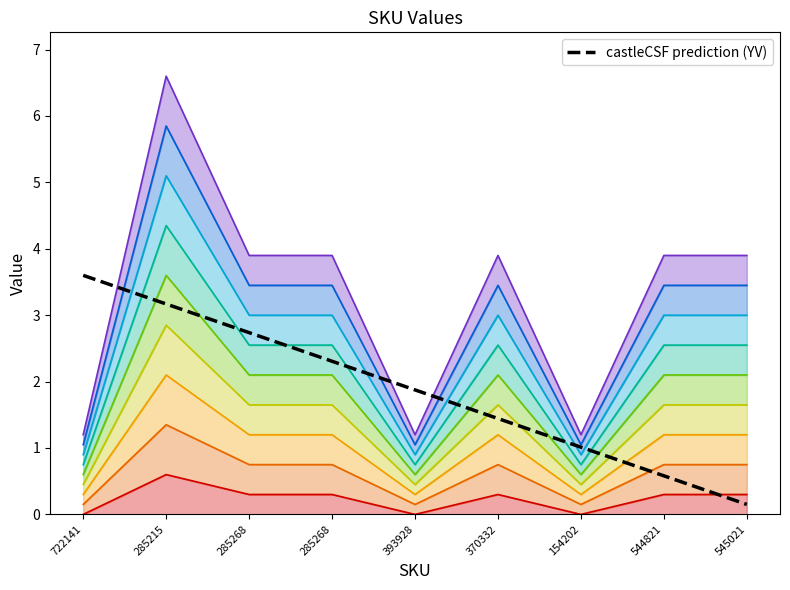

Reading left to right, what are all the values shown in this chart?

3.6	3.2	2.7	2.3	1.9	1.4	1.0	0.6	0.1